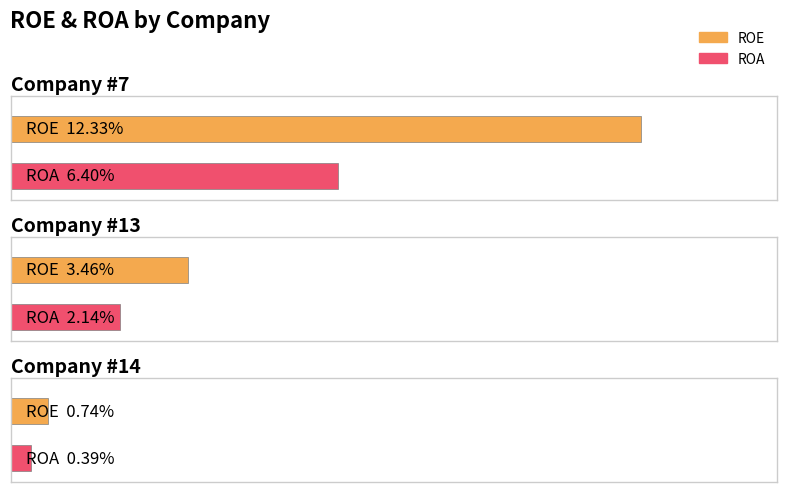

Between 13 and 14, which is larger?

13